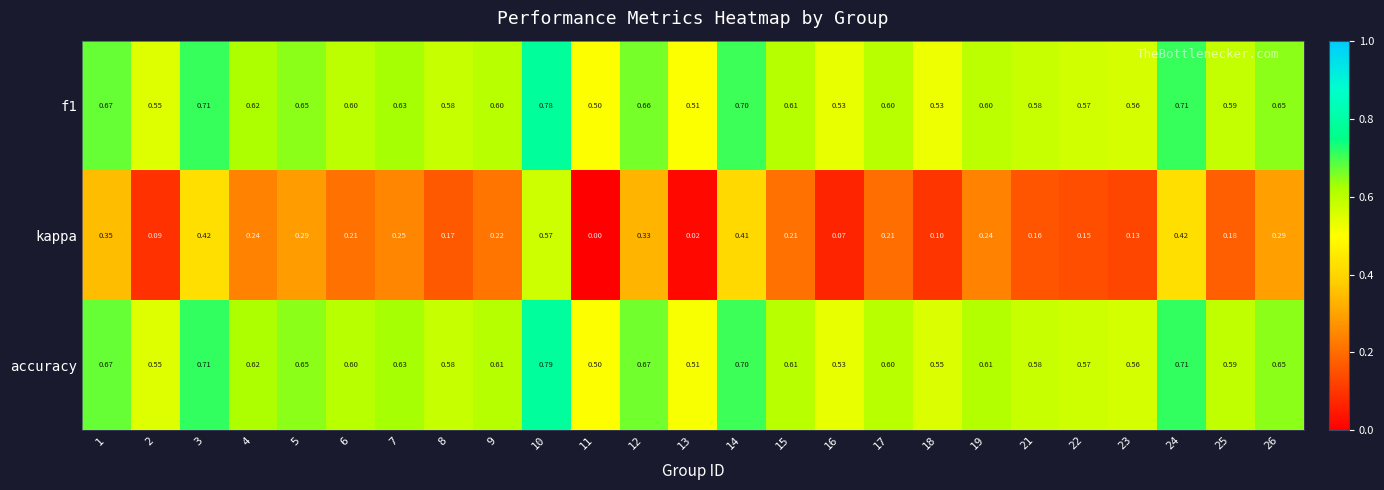

List the series in order of their peak value, lowest first.

kappa, f1, accuracy